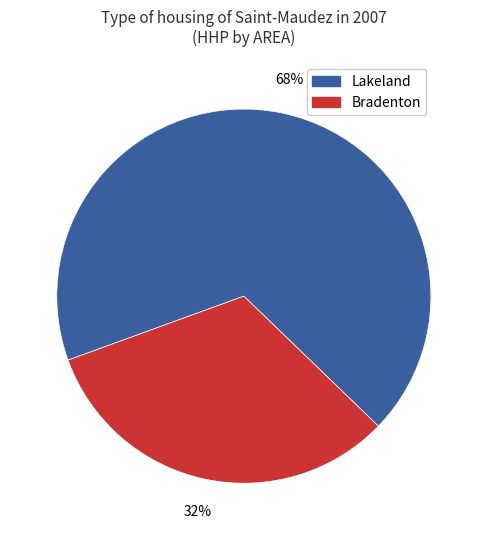

What percentage is the Lakeland slice, to the nearest percent?

68%